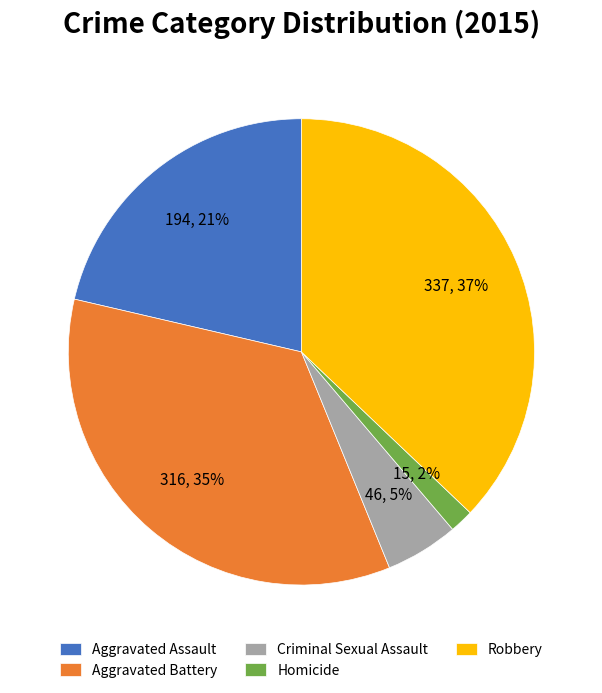

How many slices are in this pie chart?

5